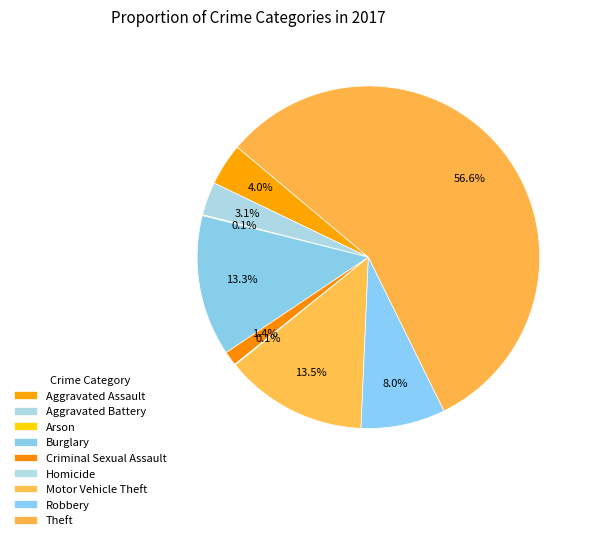

To the nearest percent, what is the average slice percentage?

11%